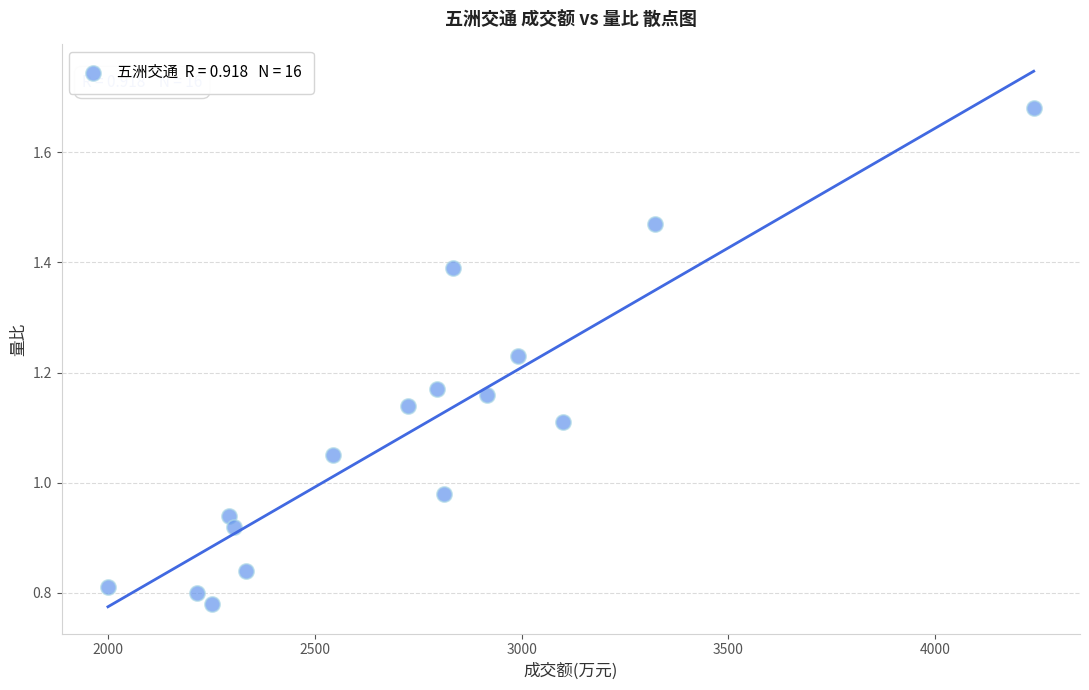

What is the range of X values (max minus min)?

2240.0